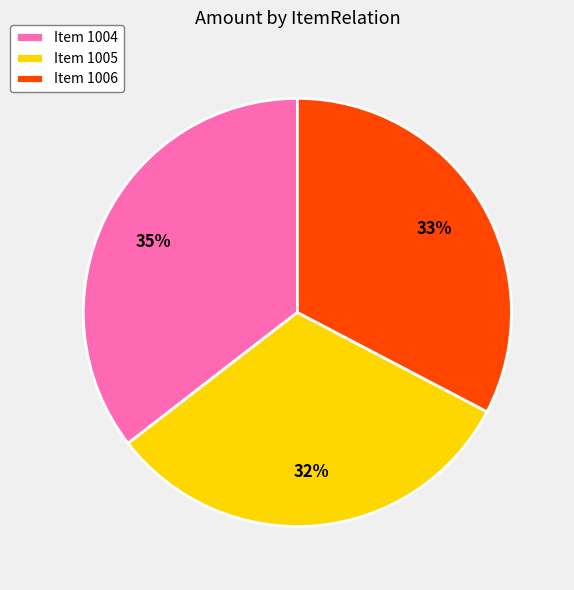

To the nearest percent, what percentage of the pie is Item 1006?

33%